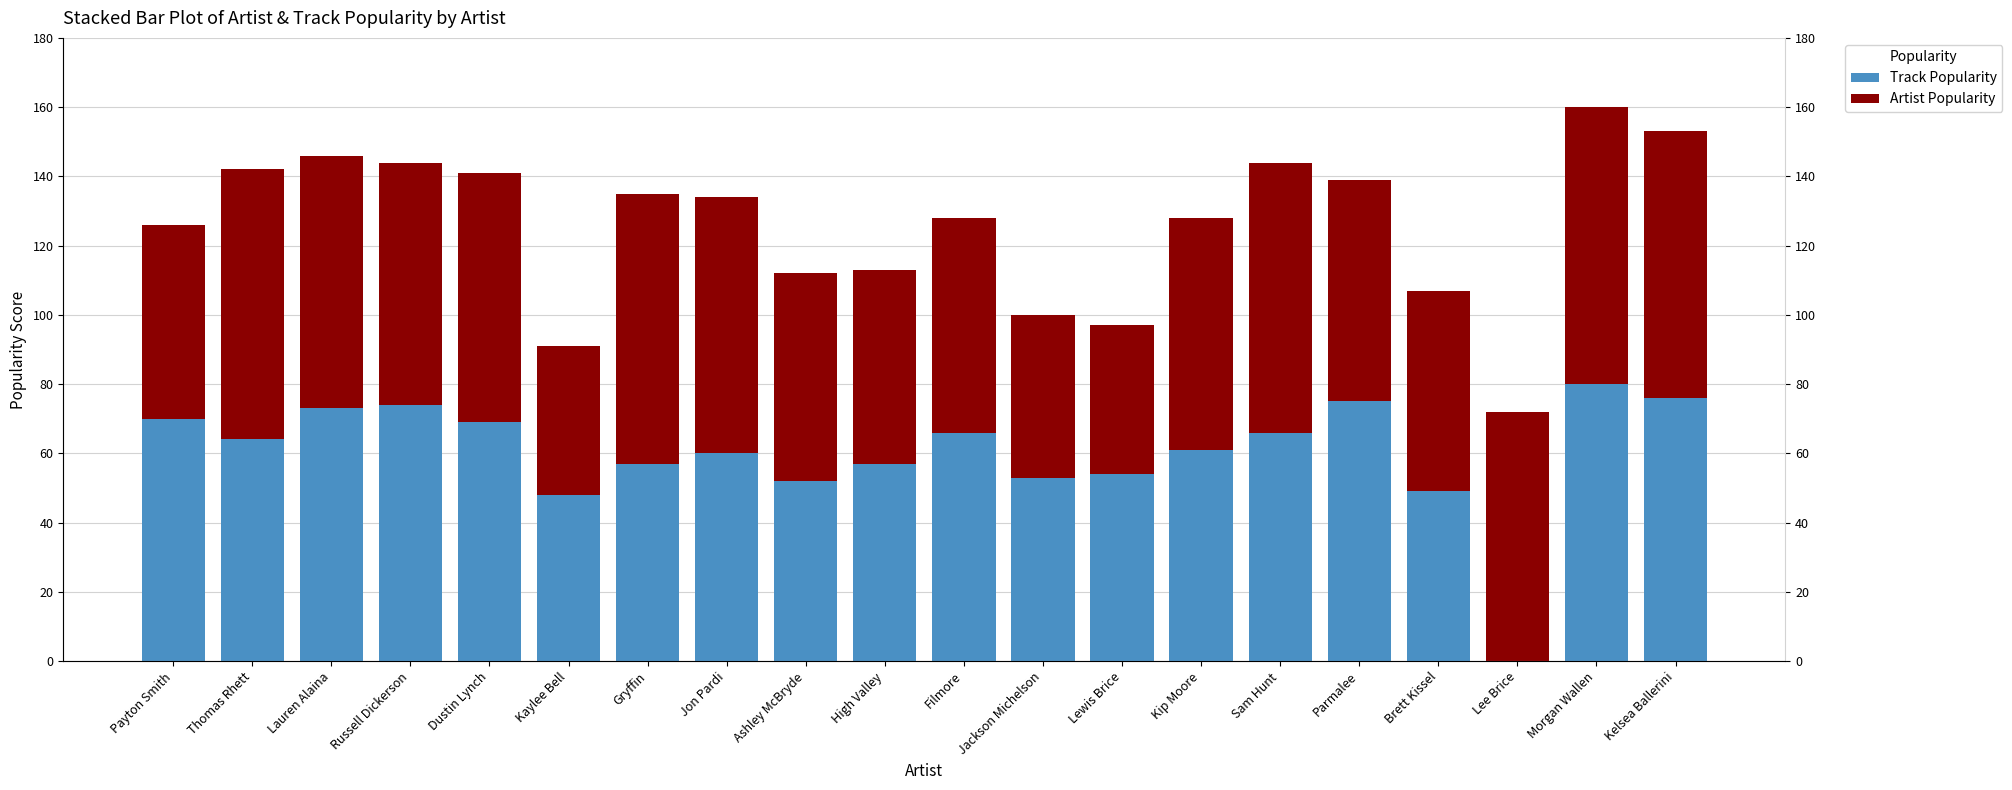

List the series in order of their peak value, highest first.

Track Popularity, Artist Popularity